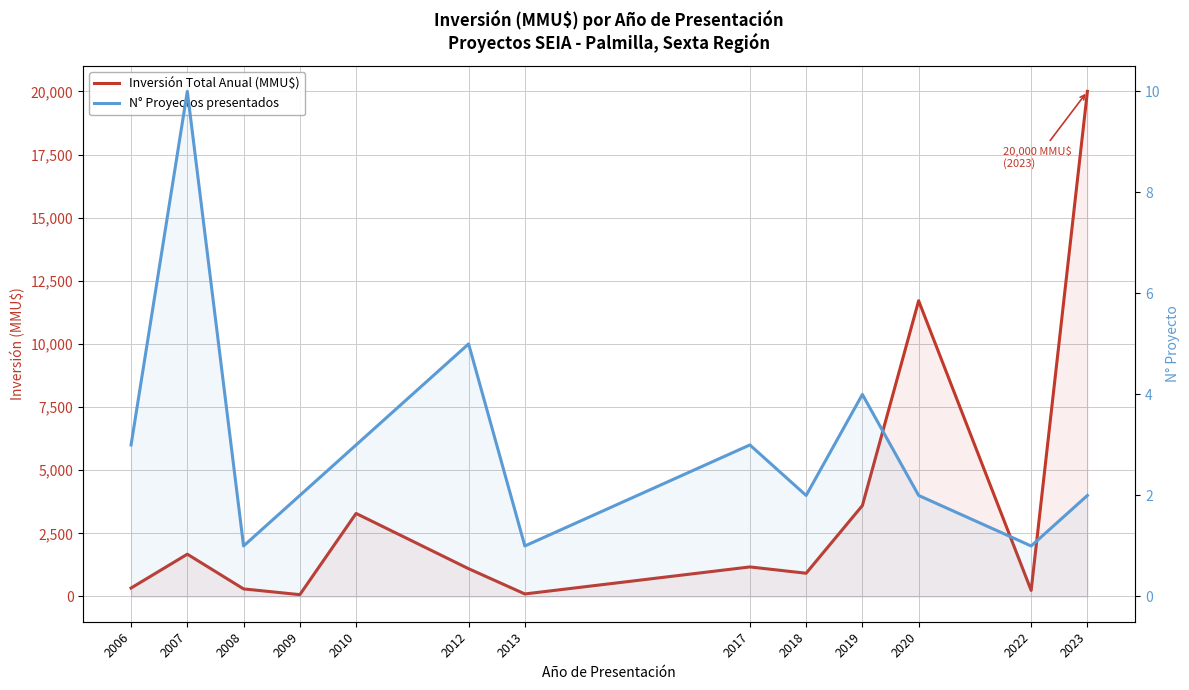

The value of N° Proyectos presentados at 2007 is 5. True or false?

False